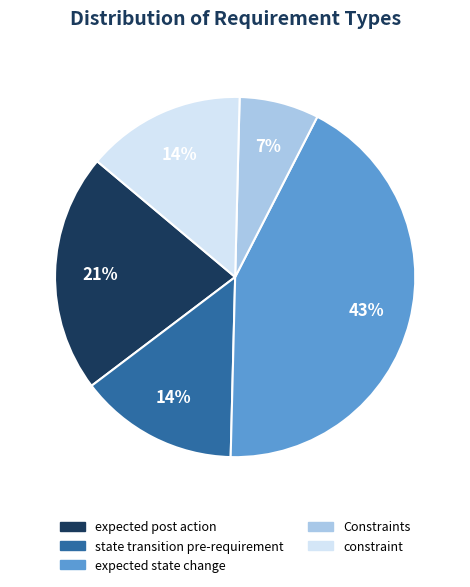

To the nearest percent, what percentage of the pie is Constraints?

7%